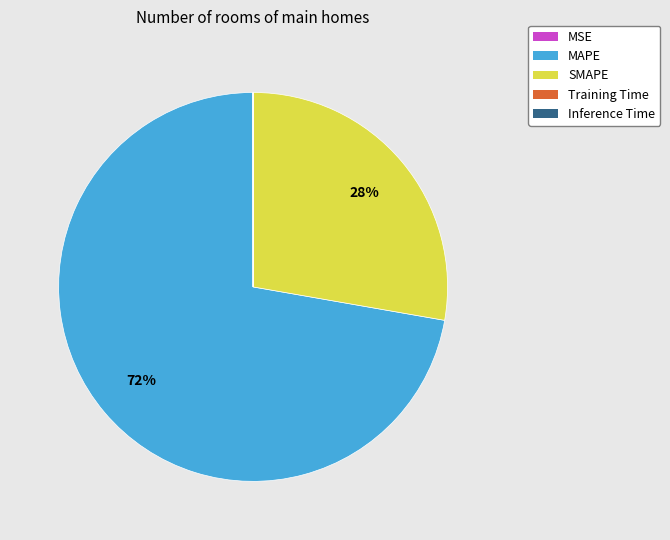

To the nearest percent, what percentage of the pie is SMAPE?

28%